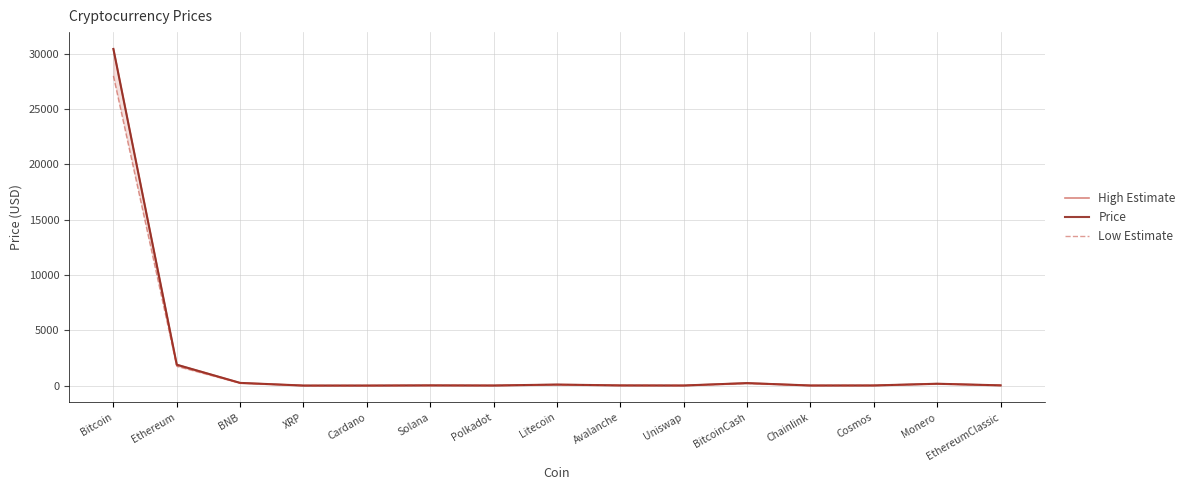

What is the approximate value of Price at Litecoin?

88.5